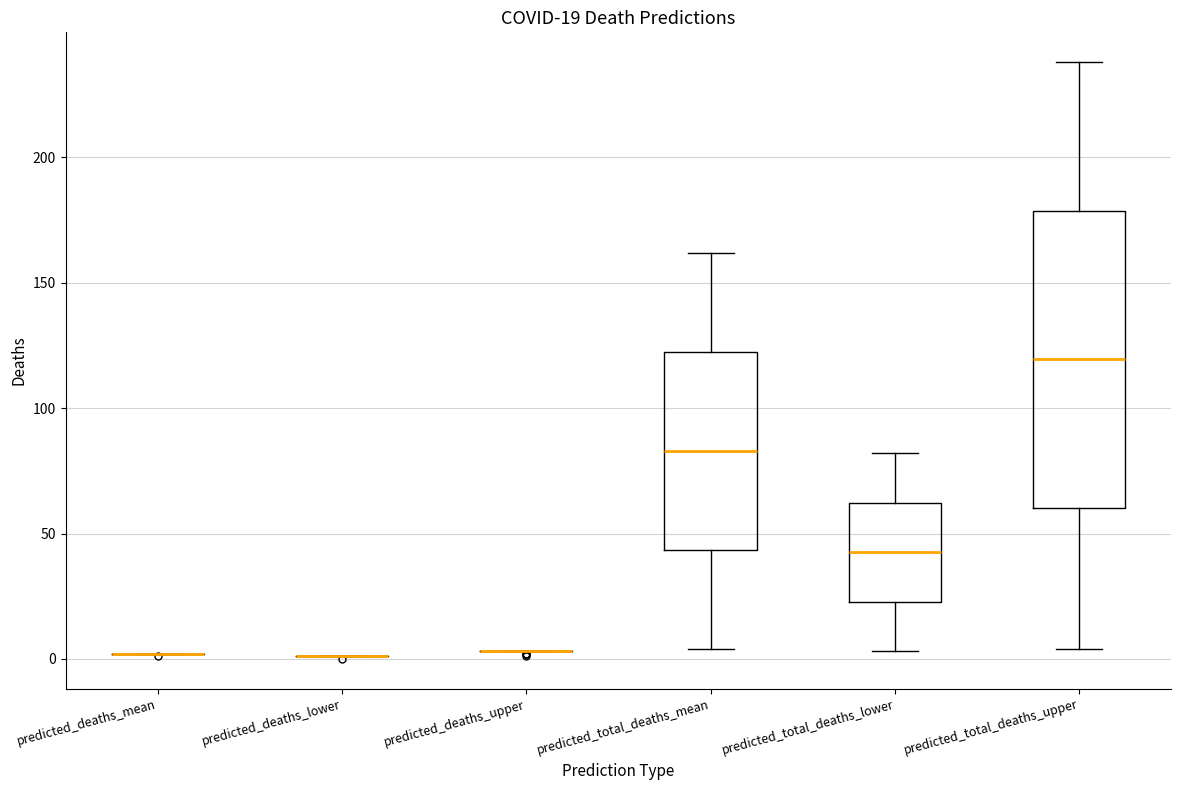

Comparing the boxes themselves (not the whiskers), which one is the tallest?

predicted_total_deaths_upper